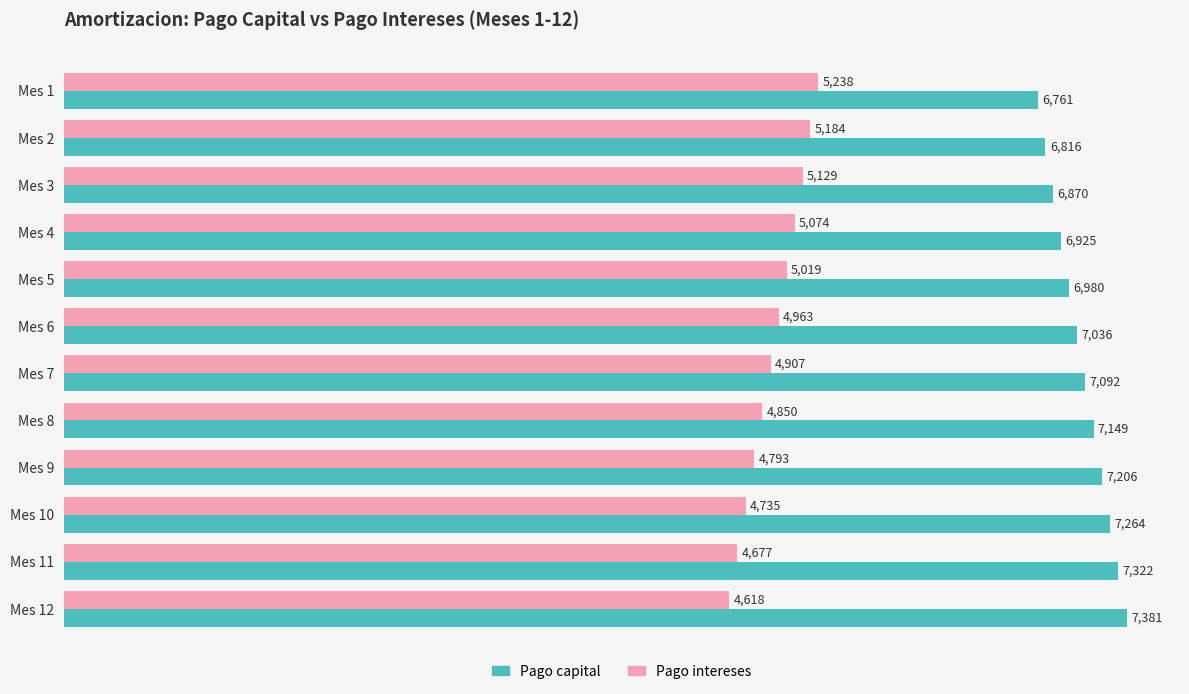

The value of Pago capital at Mes 7 is 9856.1. True or false?

False